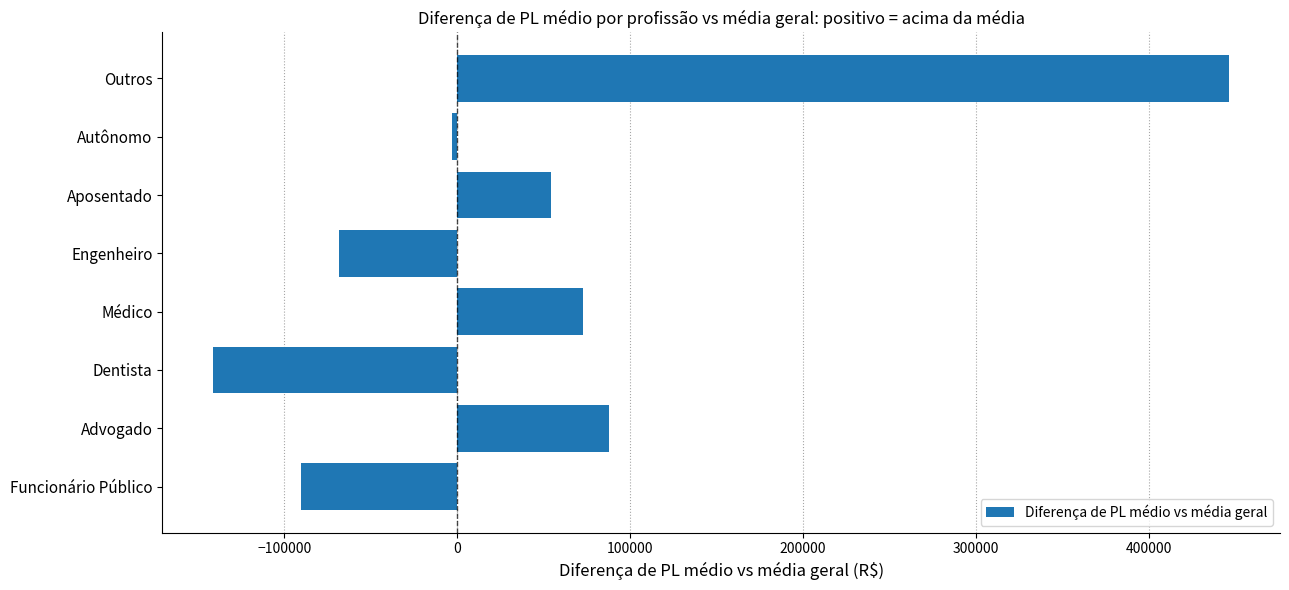

What is the greatest value displayed?

446663.3